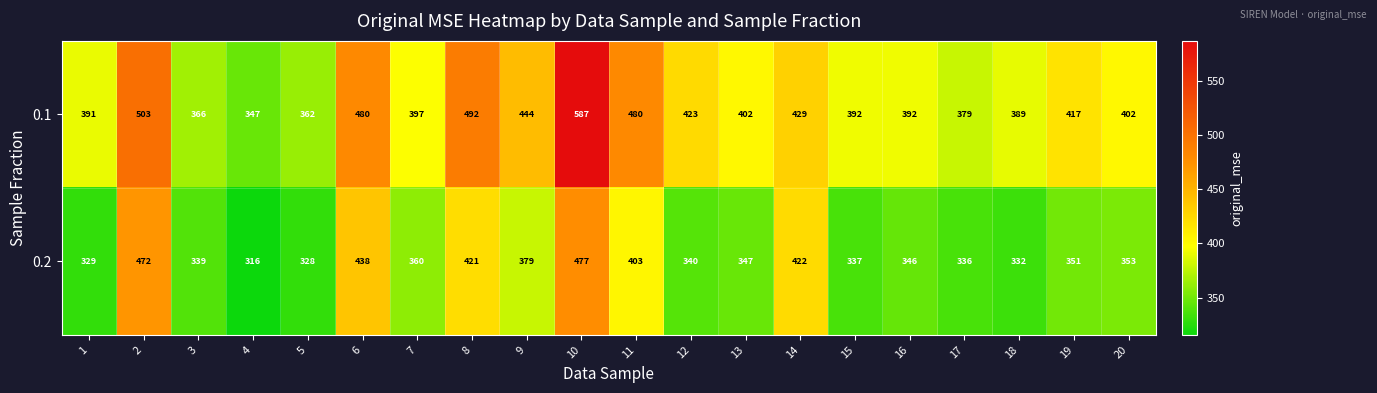

How many distinct data groups are displayed?

2